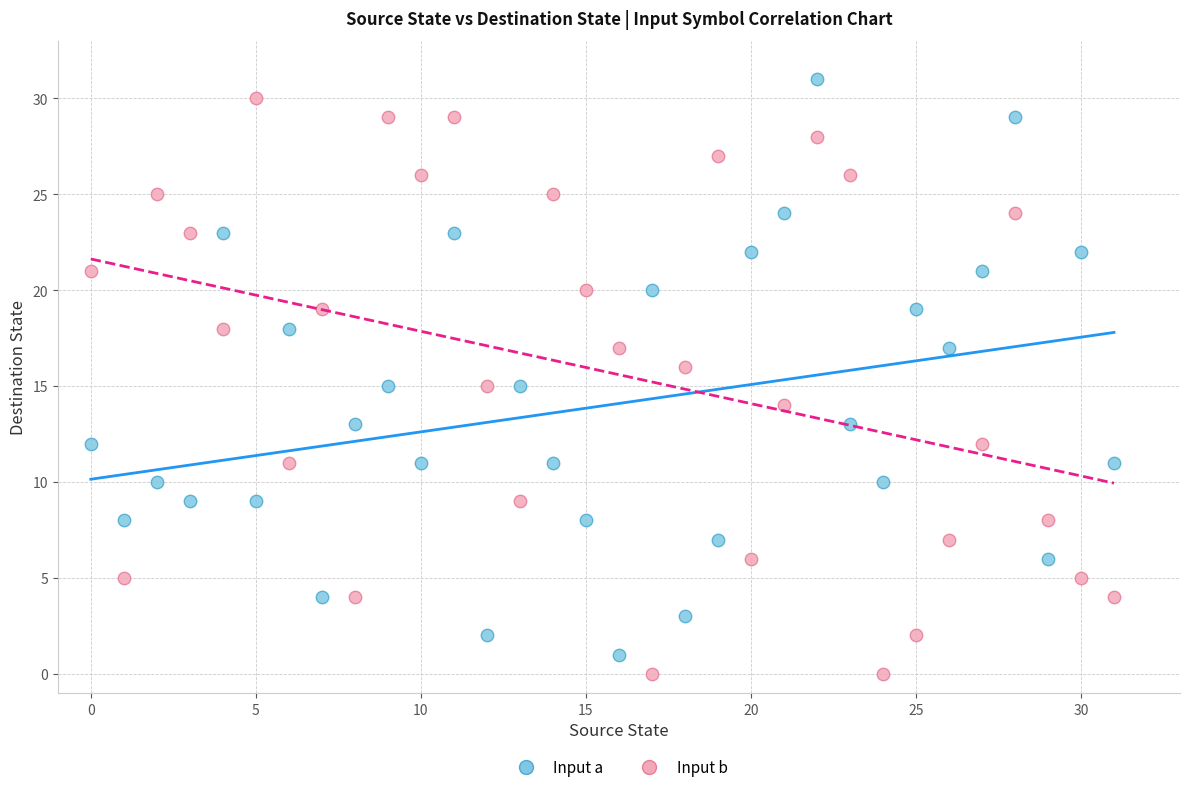

Across all data points, what is the range of Y values (max minus min)?

31